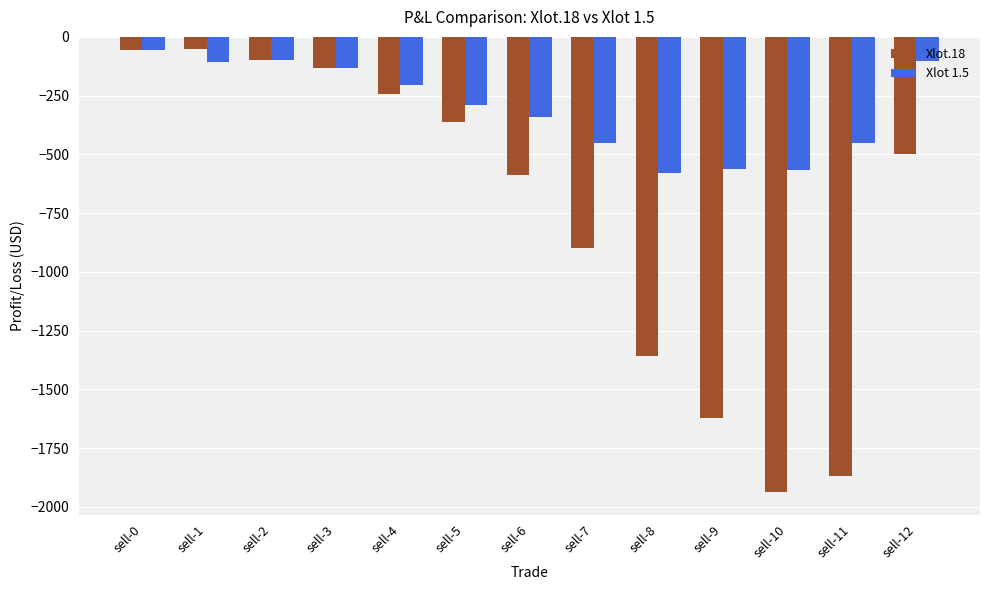

Is it true that Xlot 1.5 equals -203.5 at sell-4?

True